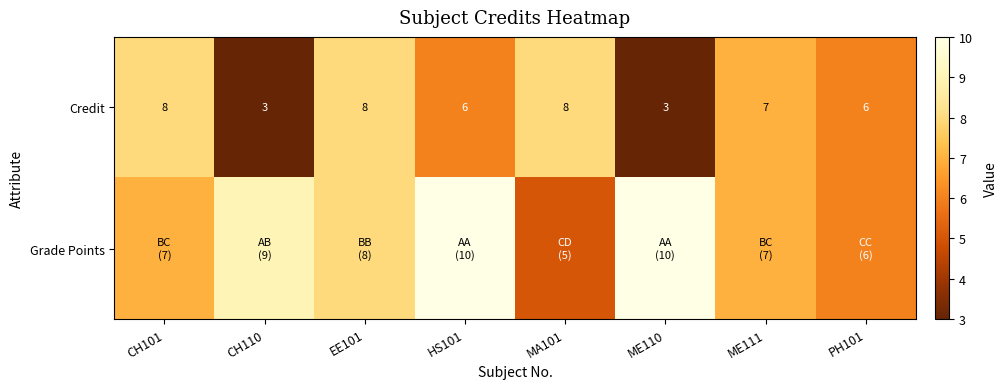

What is the difference between the second highest and second lowest values in the Credit series?

5